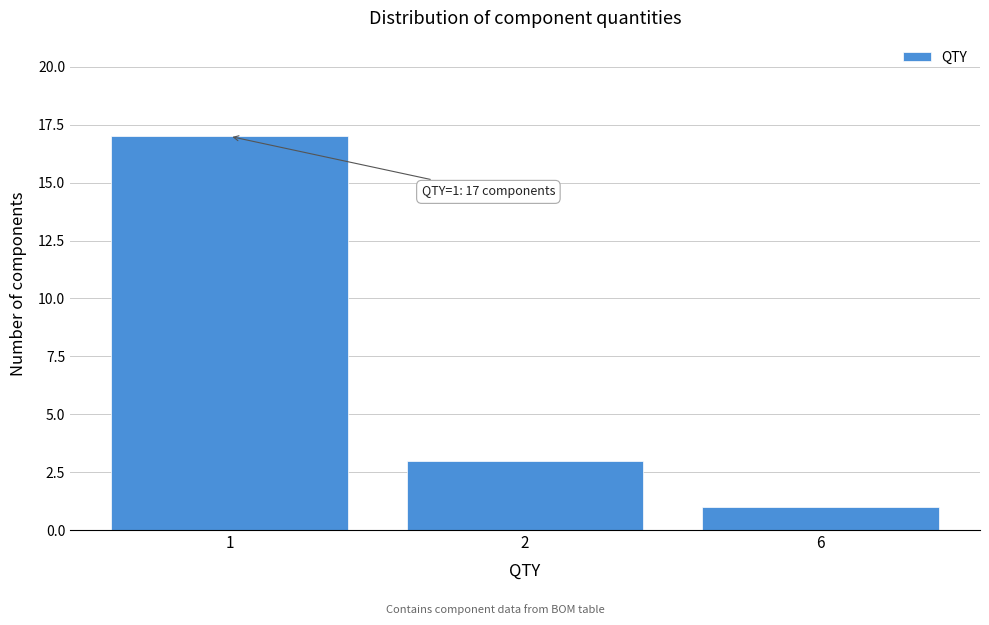

Reading left to right, extract all data points from this chart.

17	3	1